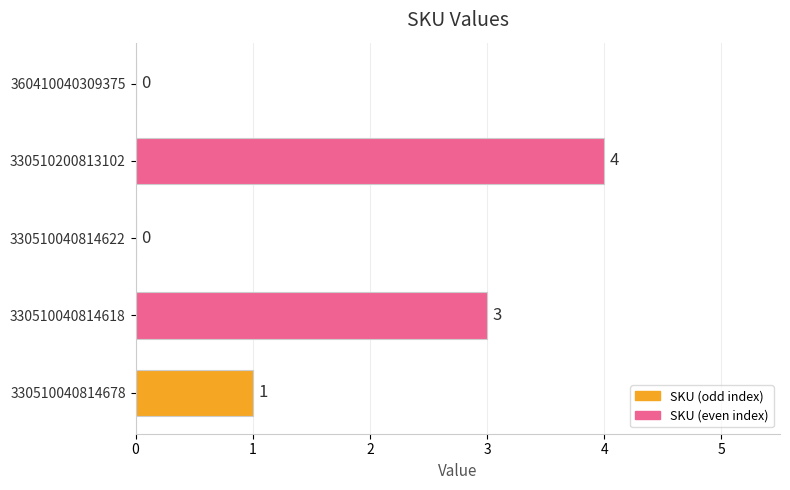

How many values are between 0 and 3?

4